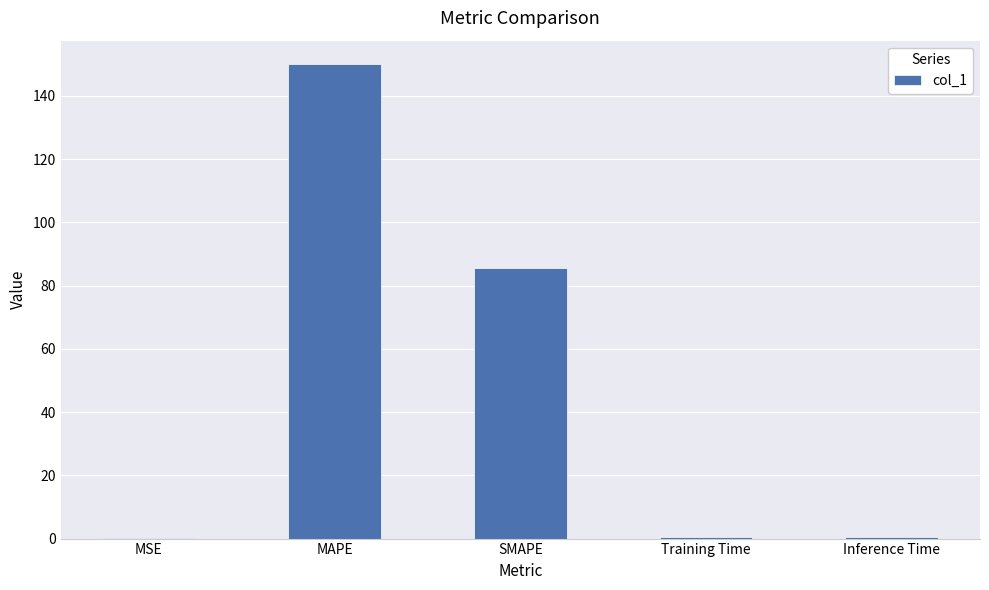

Which category has the highest value across all series?

MAPE